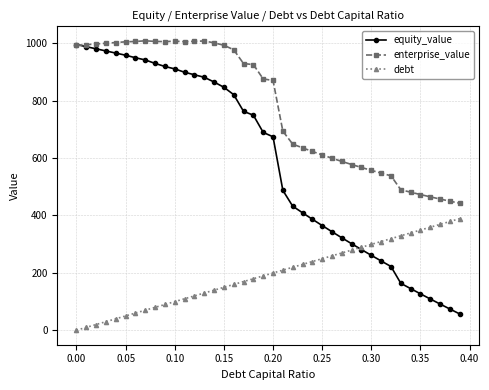

At how many categories does at least one series exceed 779?

21